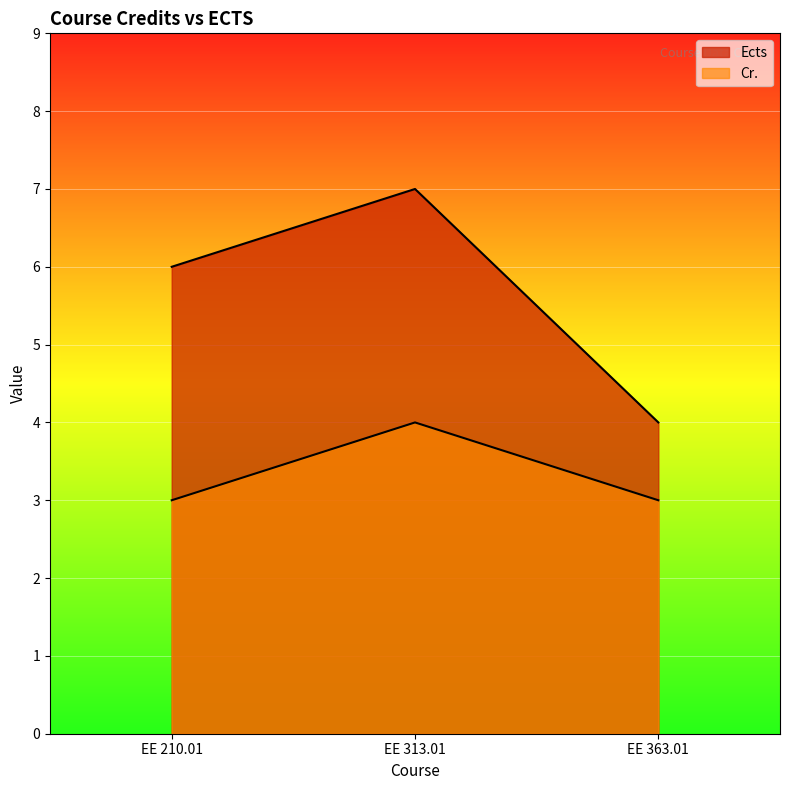

What is the difference between the maximum and minimum values in the Ects series?

3